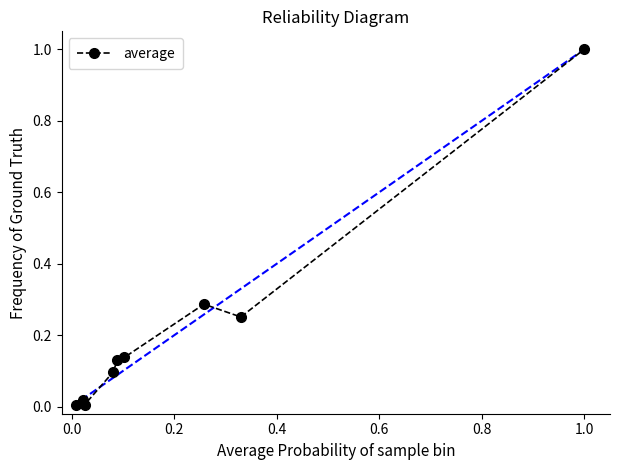

What is the sum of all values?

1.9